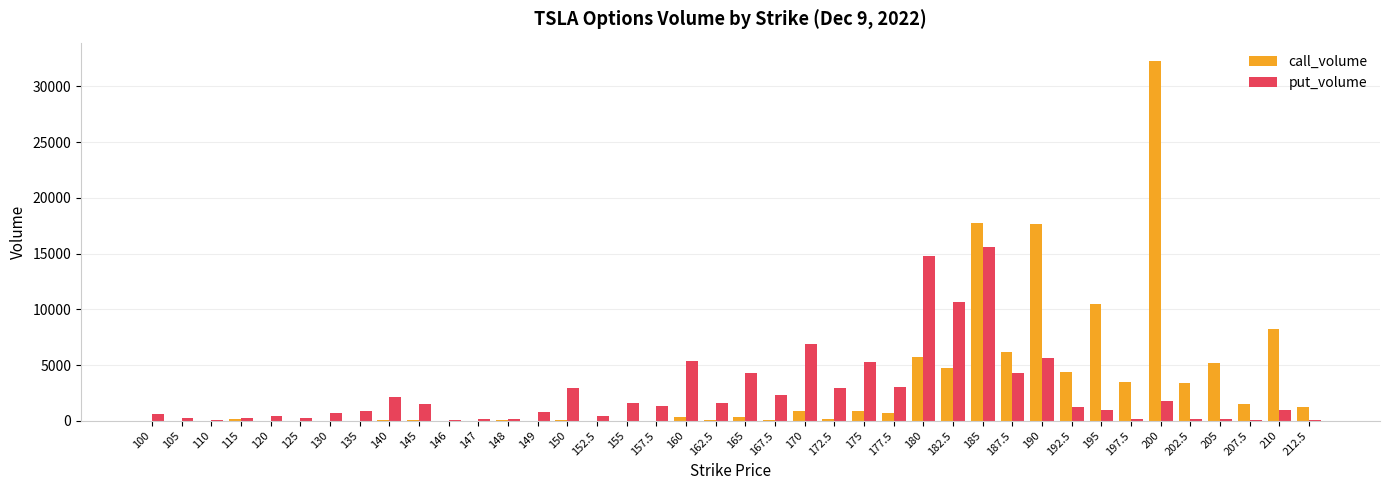

Where is put_volume nearest to the value 7826?

170